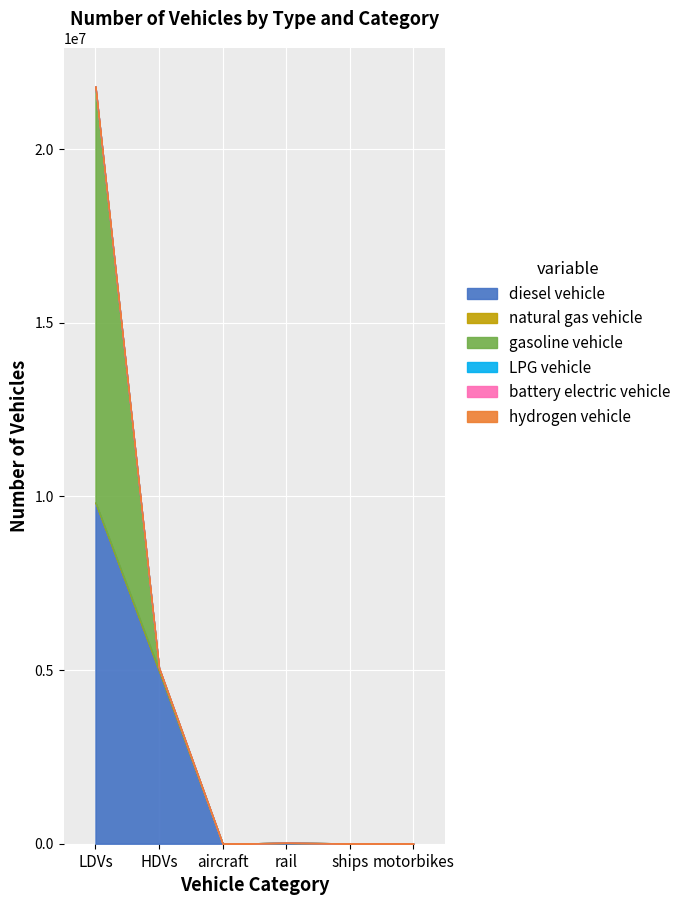

What is the greatest value displayed?

11972117.5